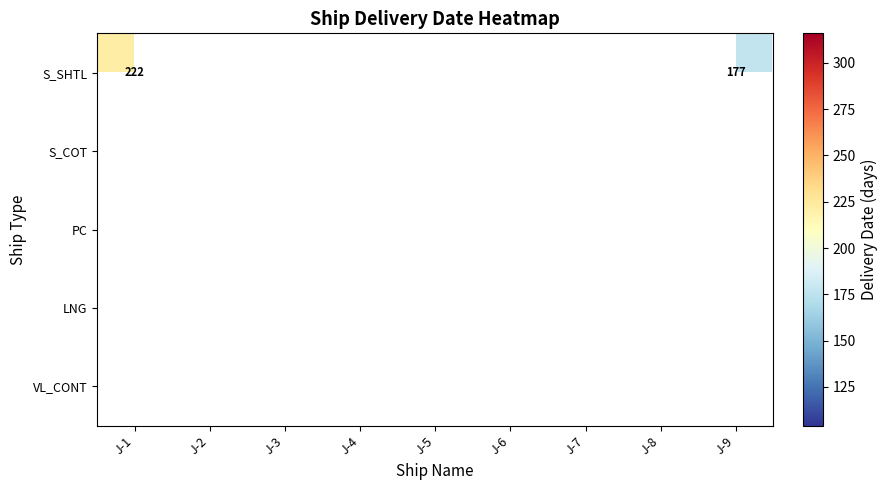

At how many categories does at least one series exceed 294?

1